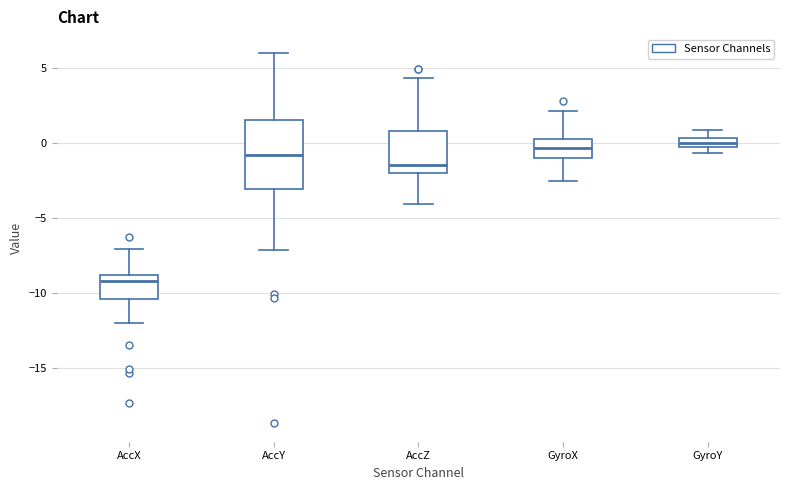

Comparing the boxes themselves (not the whiskers), which one is the tallest?

AccY